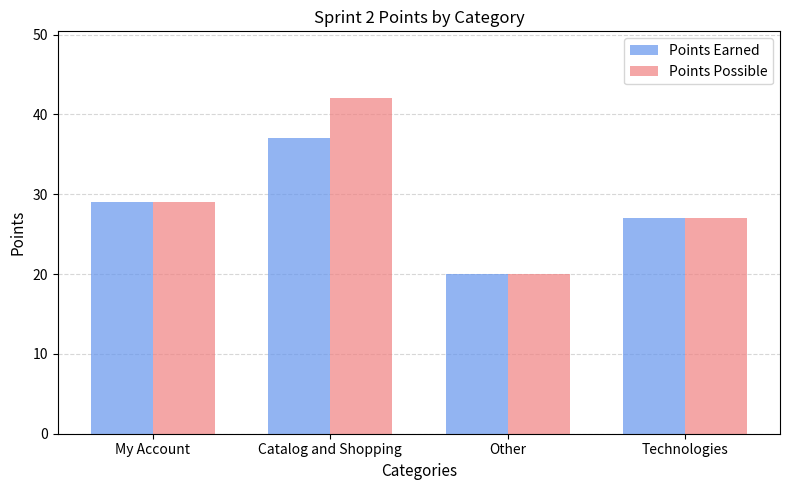

What is the difference between the Points Possible values at Technologies and Other?

7